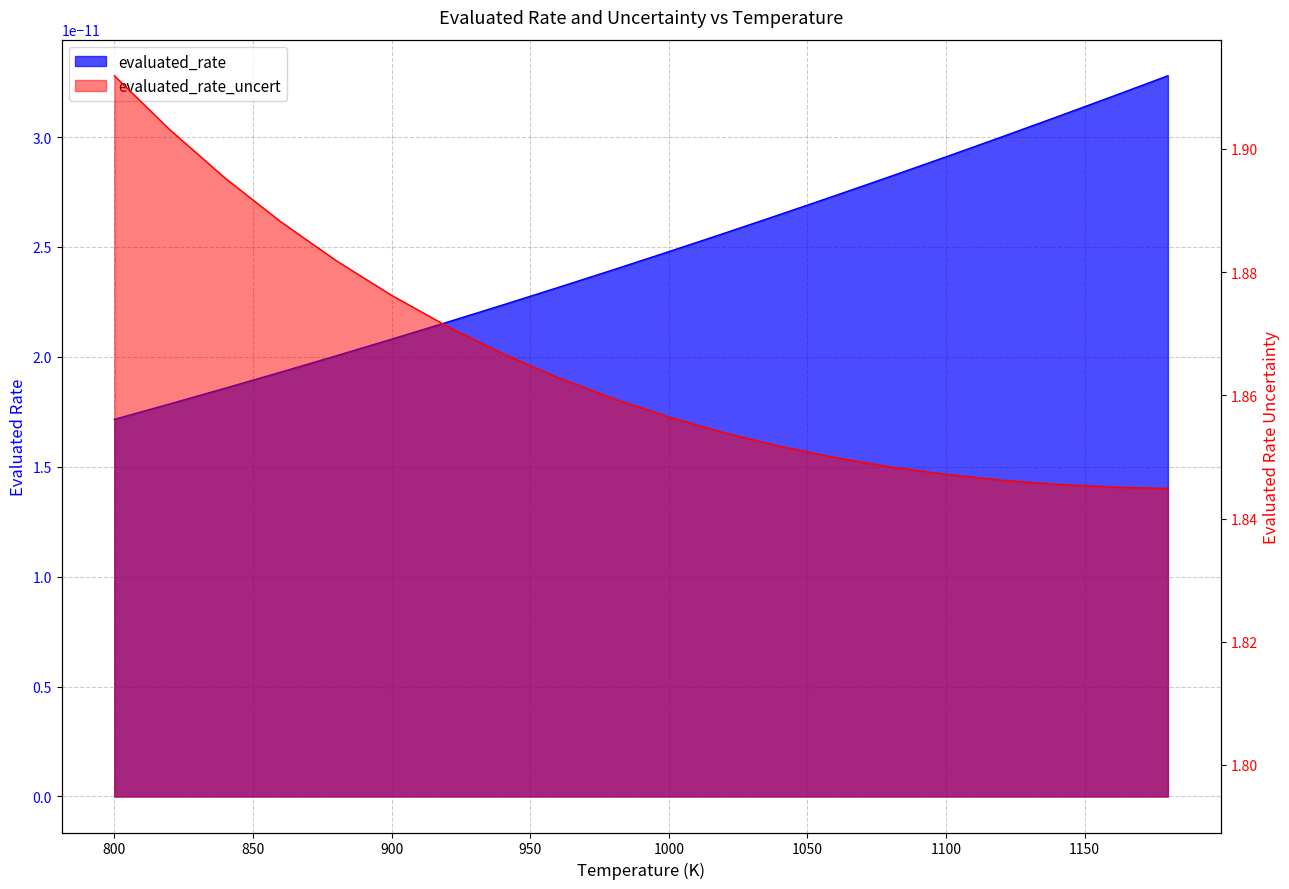

How many values are between 1 and 2?

20